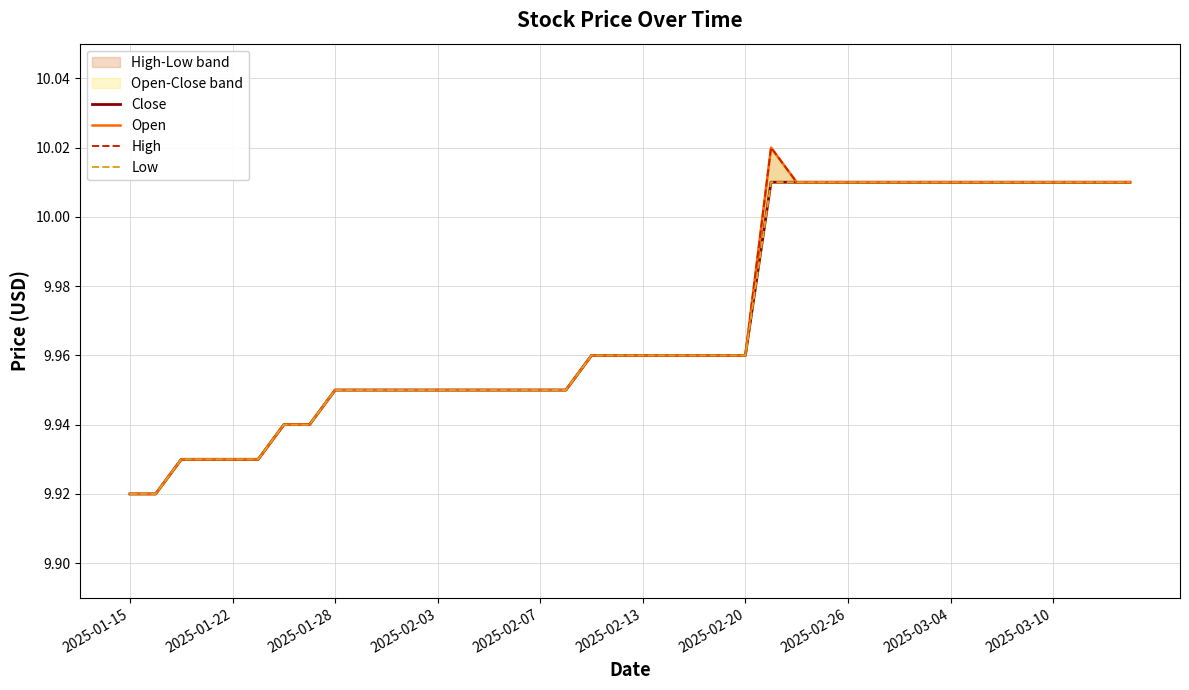

Reading left to right, transcribe all the data shown in this chart.

Close: 9.9	9.9	9.9	9.9	9.9	9.9	9.9	9.9	9.9	9.9	9.9	9.9	9.9	9.9	9.9	9.9	9.9	9.9	10.0	10.0	10.0	10.0	10.0	10.0	10.0	10.0	10.0	10.0	10.0	10.0	10.0	10.0	10.0	10.0	10.0	10.0	10.0	10.0	10.0	10.0
Open: 9.9	9.9	9.9	9.9	9.9	9.9	9.9	9.9	9.9	9.9	9.9	9.9	9.9	9.9	9.9	9.9	9.9	9.9	10.0	10.0	10.0	10.0	10.0	10.0	10.0	10.0	10.0	10.0	10.0	10.0	10.0	10.0	10.0	10.0	10.0	10.0	10.0	10.0	10.0	10.0
High: 9.9	9.9	9.9	9.9	9.9	9.9	9.9	9.9	9.9	9.9	9.9	9.9	9.9	9.9	9.9	9.9	9.9	9.9	10.0	10.0	10.0	10.0	10.0	10.0	10.0	10.0	10.0	10.0	10.0	10.0	10.0	10.0	10.0	10.0	10.0	10.0	10.0	10.0	10.0	10.0
Low: 9.9	9.9	9.9	9.9	9.9	9.9	9.9	9.9	9.9	9.9	9.9	9.9	9.9	9.9	9.9	9.9	9.9	9.9	10.0	10.0	10.0	10.0	10.0	10.0	10.0	10.0	10.0	10.0	10.0	10.0	10.0	10.0	10.0	10.0	10.0	10.0	10.0	10.0	10.0	10.0